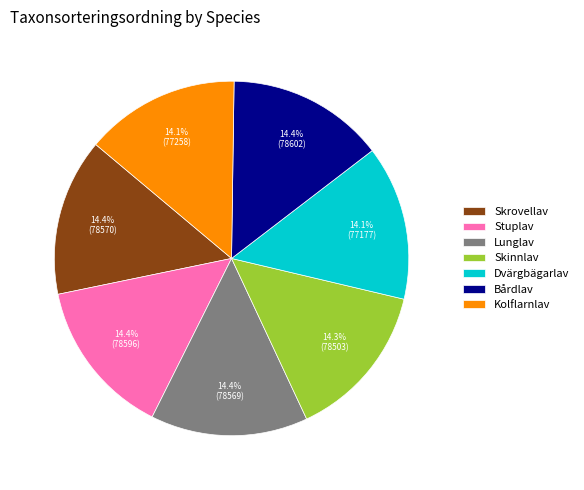

Is there any slice that represents more than half of the pie?

No